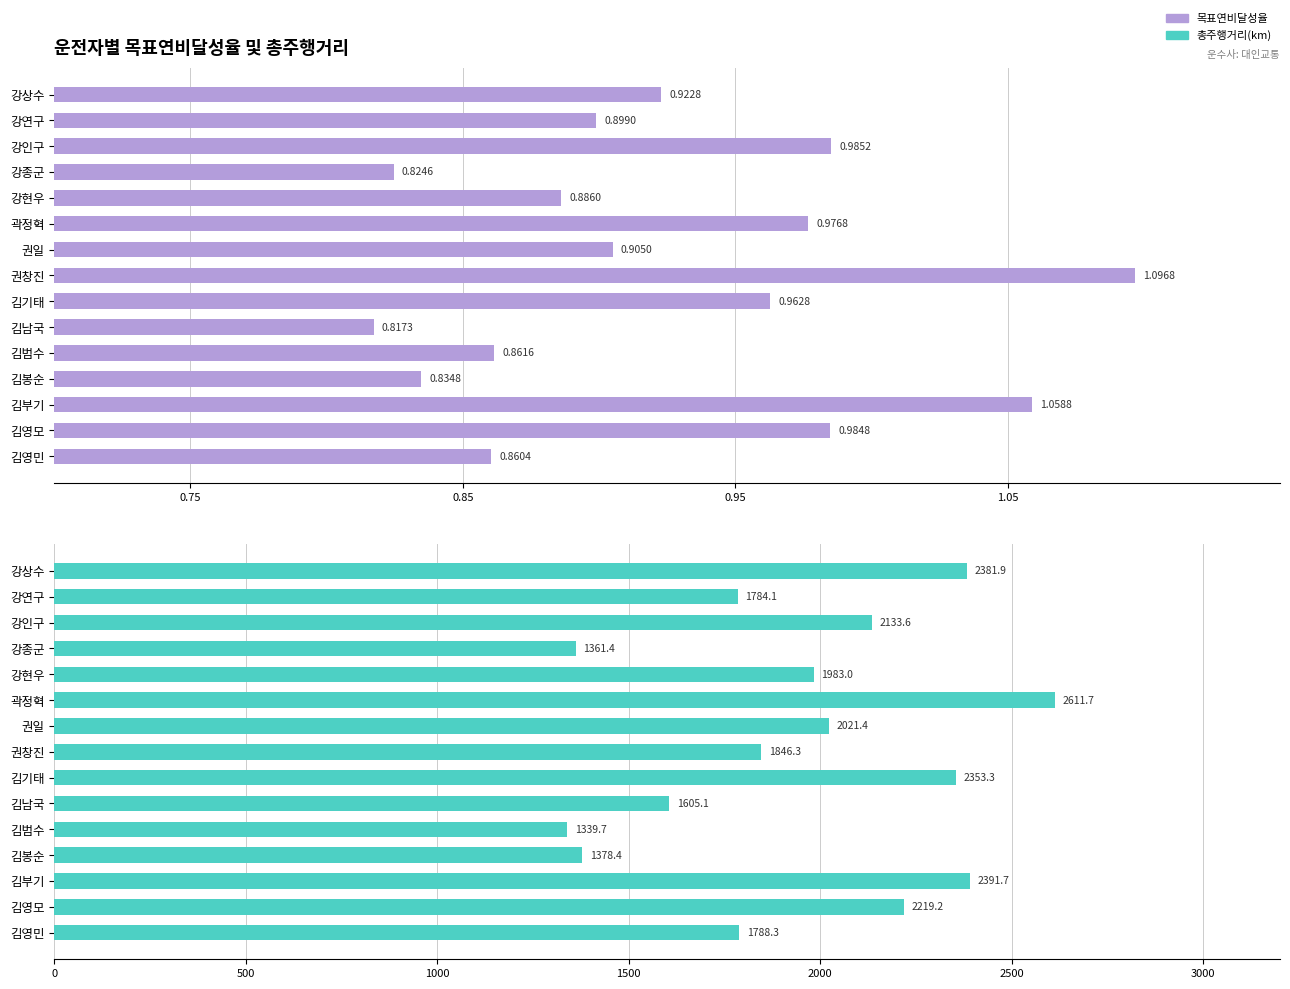

At how many categories does at least one series exceed 2269?

4